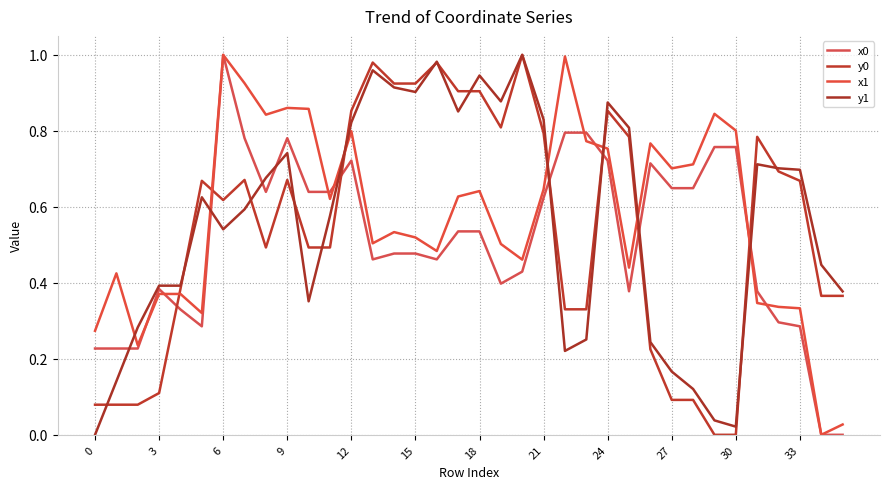

At which label does y0 reach its peak?

20